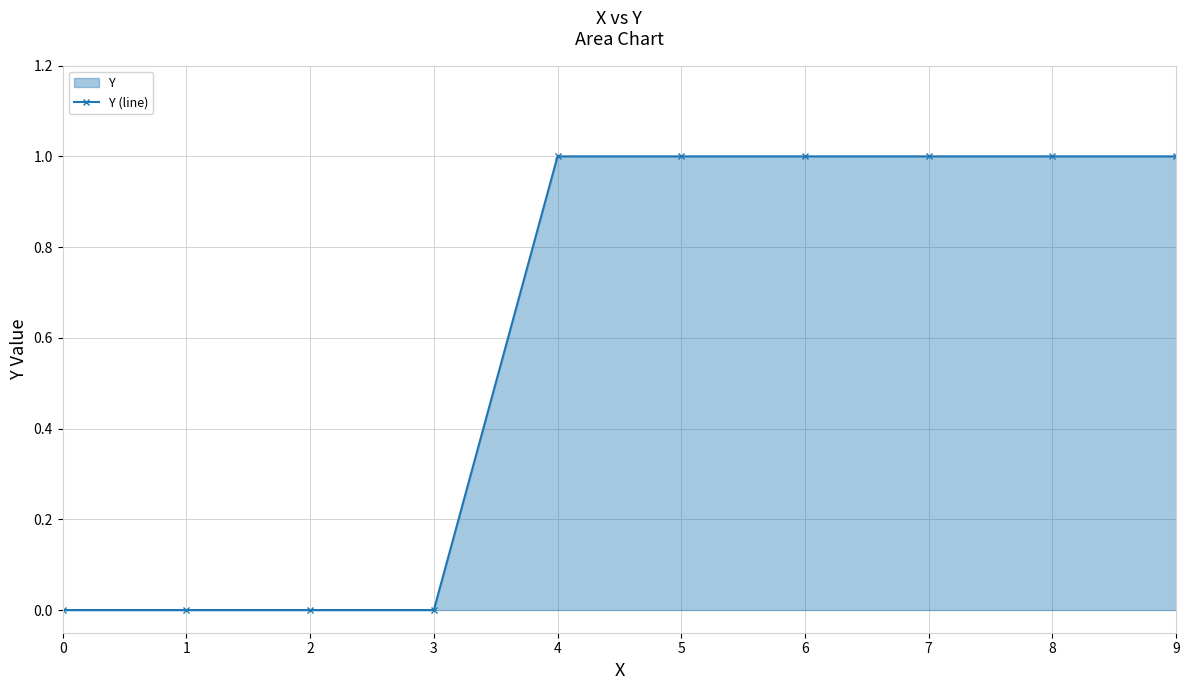

How many lines are shown in the chart?

1